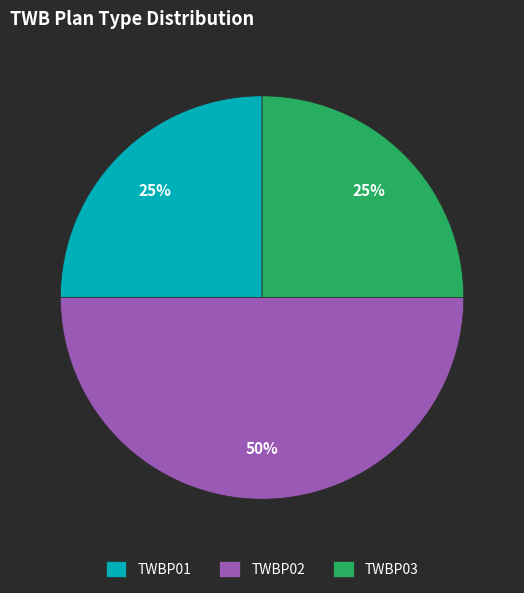

To the nearest percent, what percentage of the pie is TWBP01?

25%